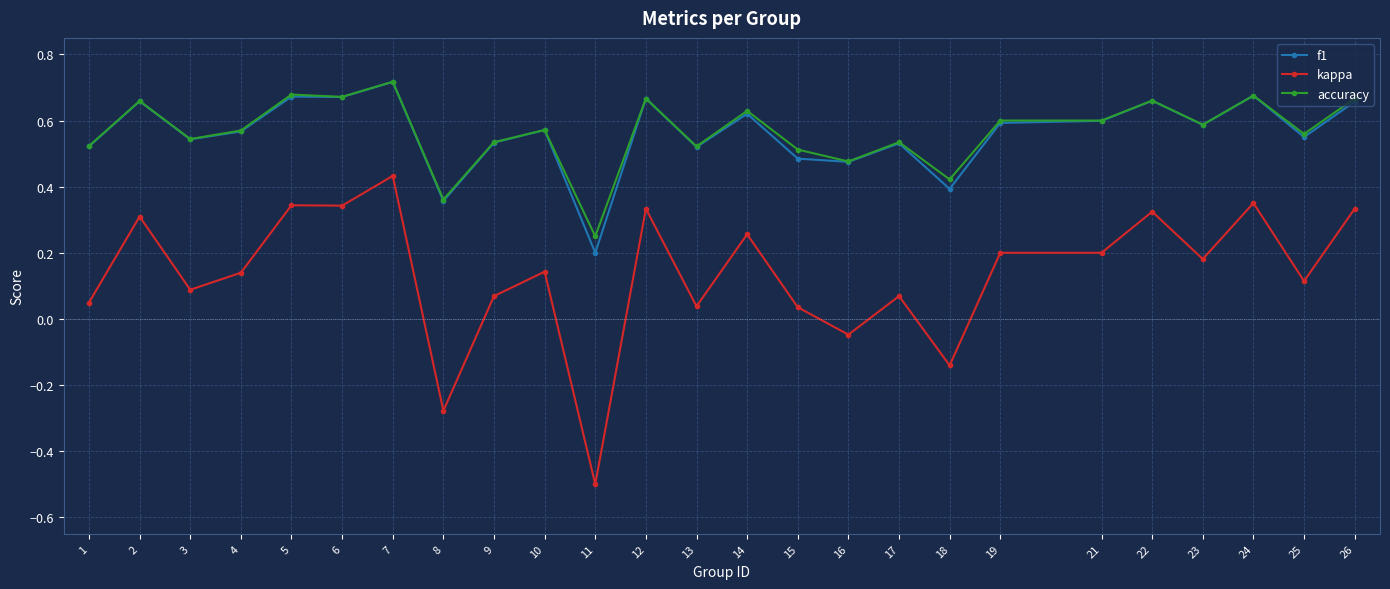

At which category does kappa reach its first local peak?

2